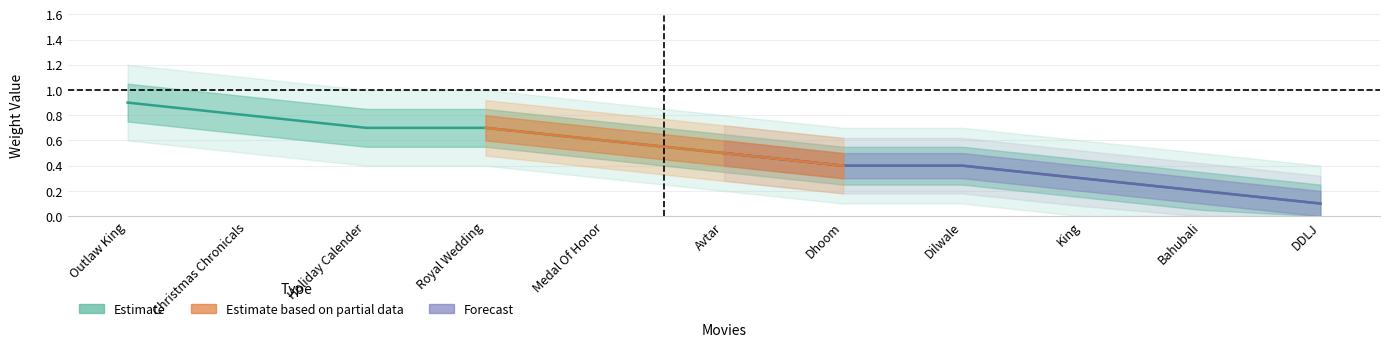

True or false: there are more than 1 points higher than both neighbors.

False